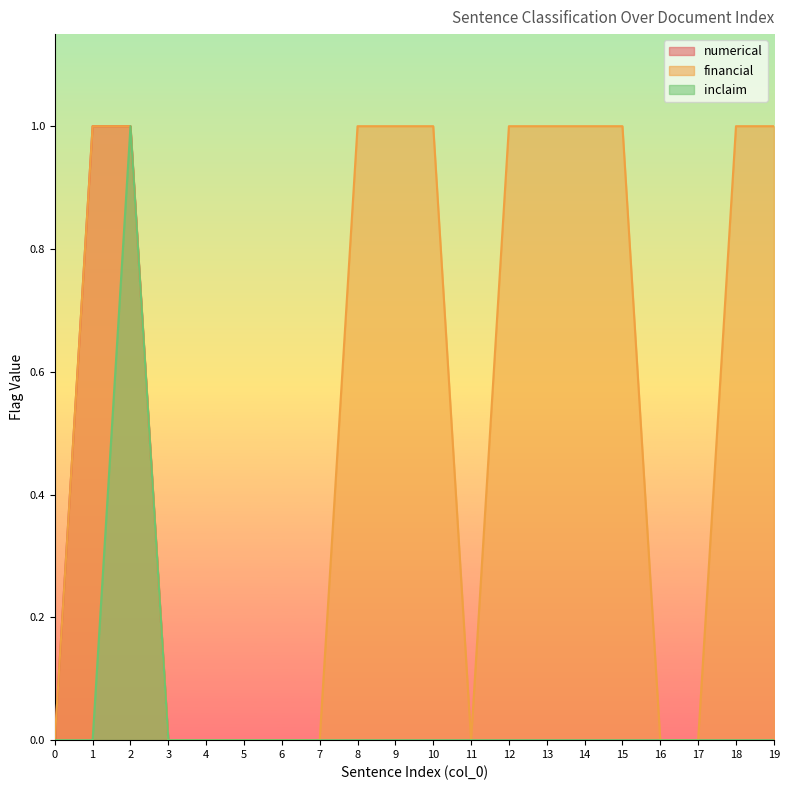

Is the value of inclaim at 13 greater than the value of financial at 15?

No